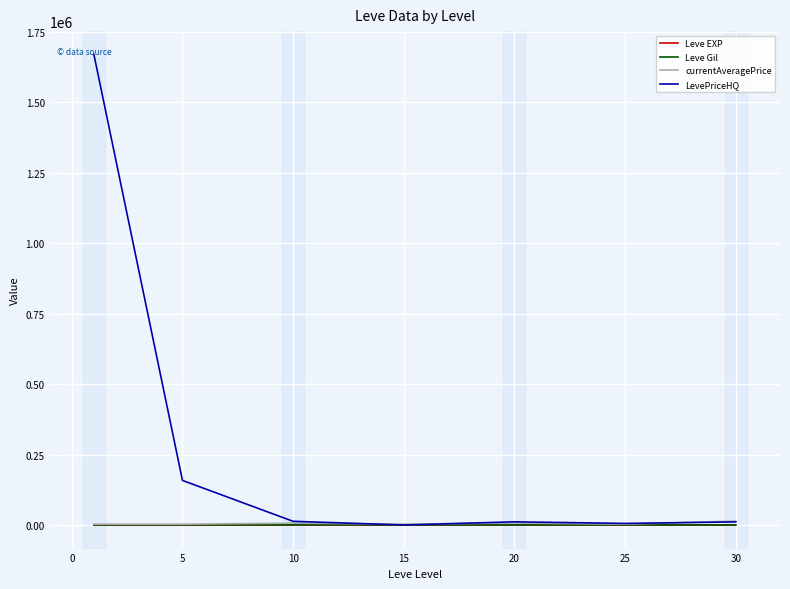

Which series has the widest spread of values?

LevePriceHQ